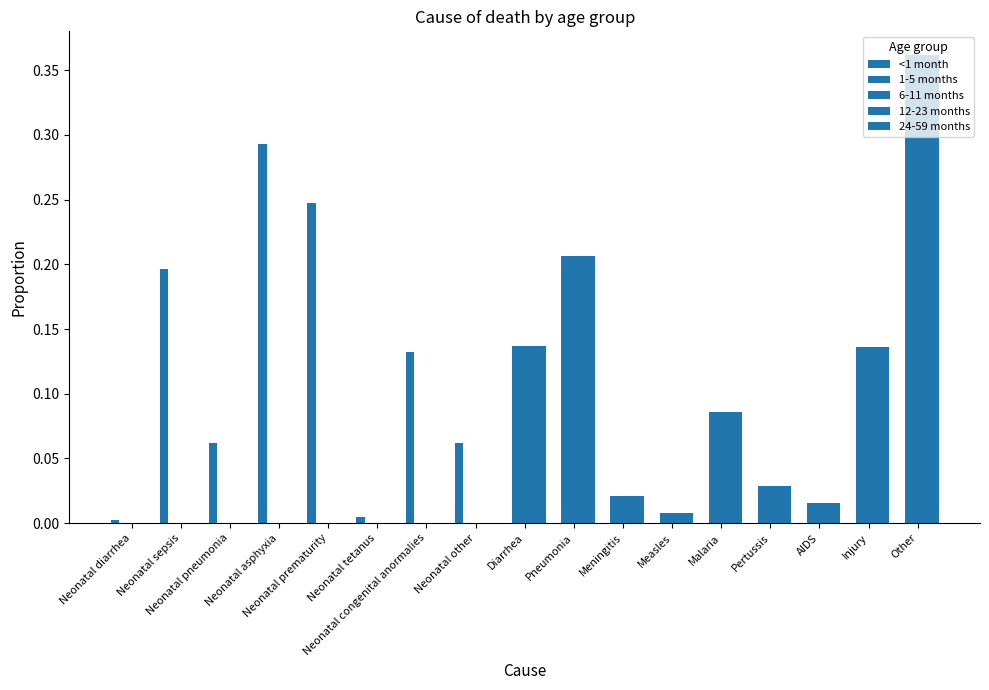

At which category does the chart reach its minimum across all series?

Diarrhea